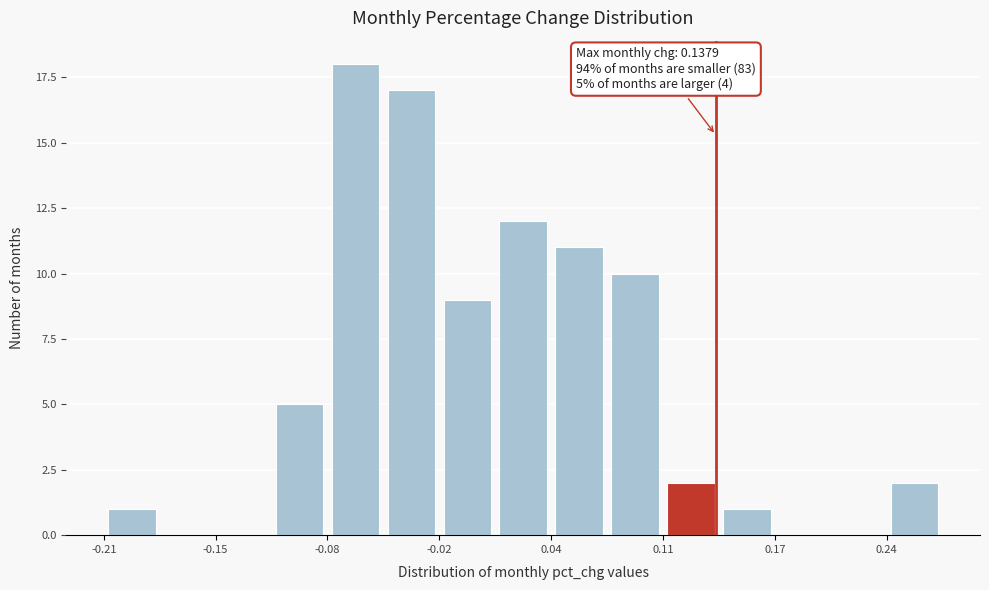

Read against the x-axis, roughly where is the centre of the tallest bar?

-0.07